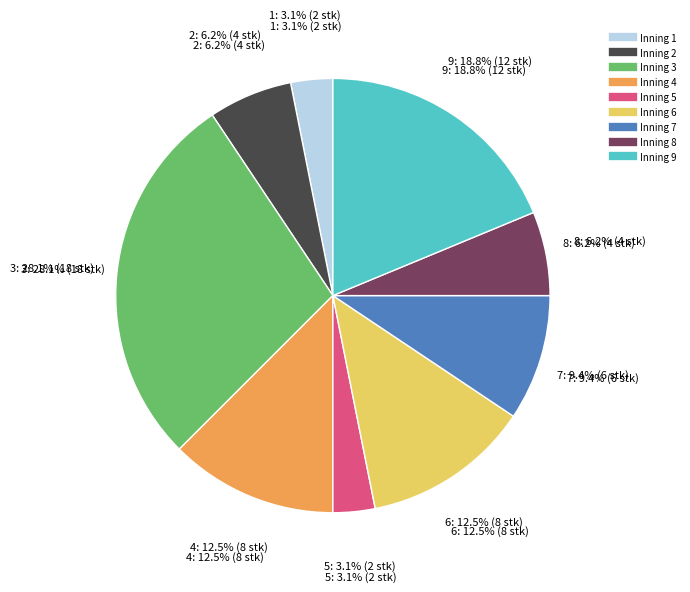

Does 5 account for over 50% of the chart?

No